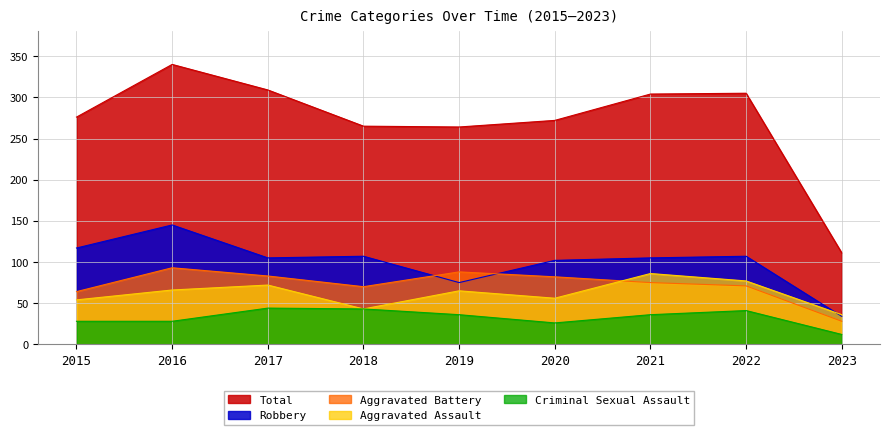

What is the value of the Criminal Sexual Assault point at the 3rd from the left?

44